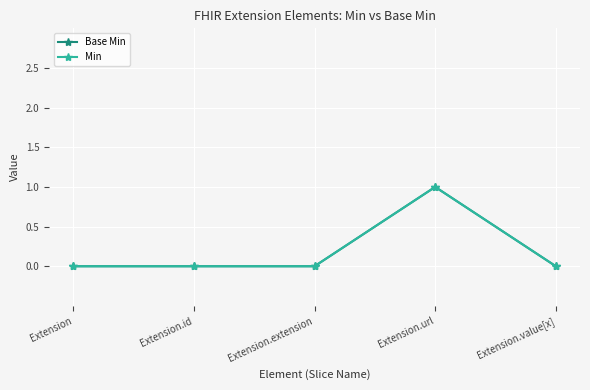

Is this an area chart (filled region under the line)?

No